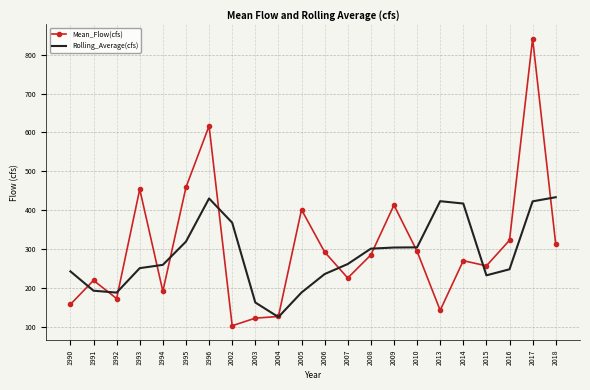

Rank the series by their maximum value, from highest to lowest.

Mean_Flow(cfs), Rolling_Average(cfs)